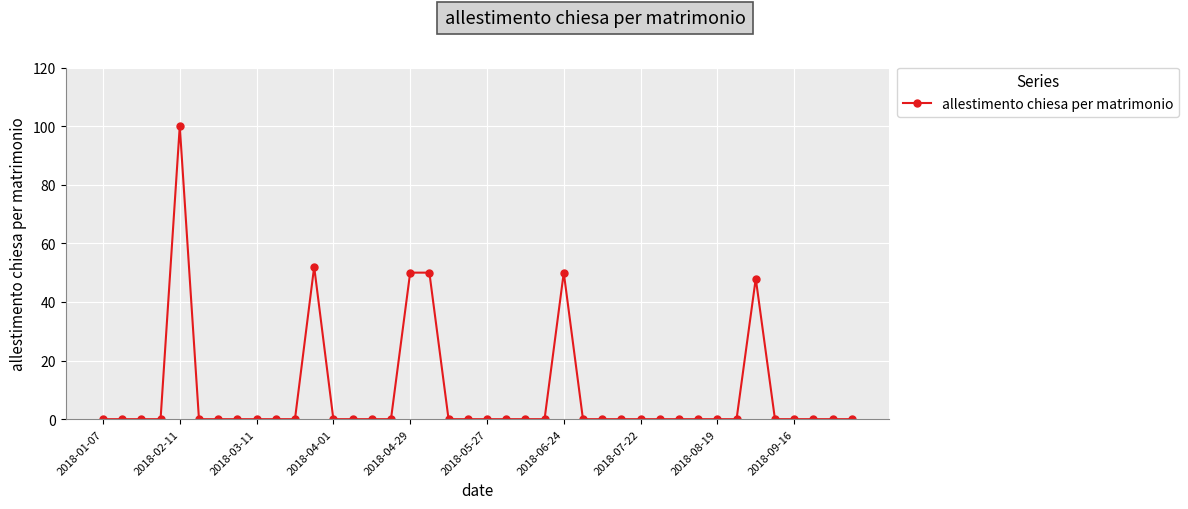

What is the average value?

9